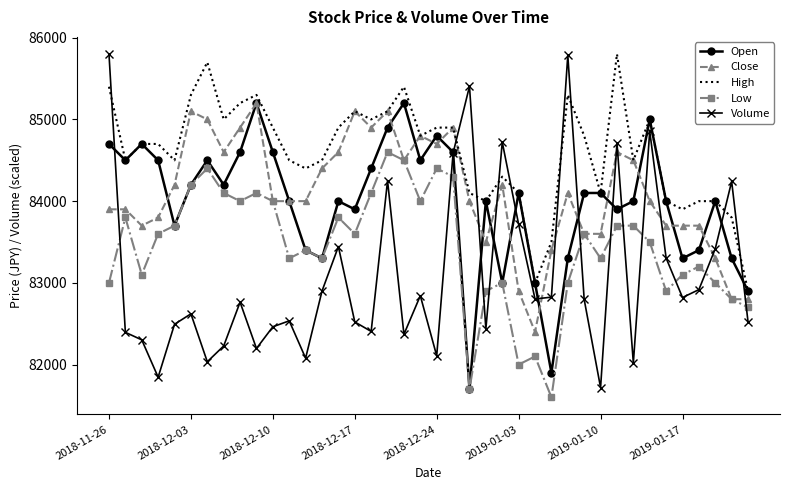

Which series has the widest spread of values?

Volume